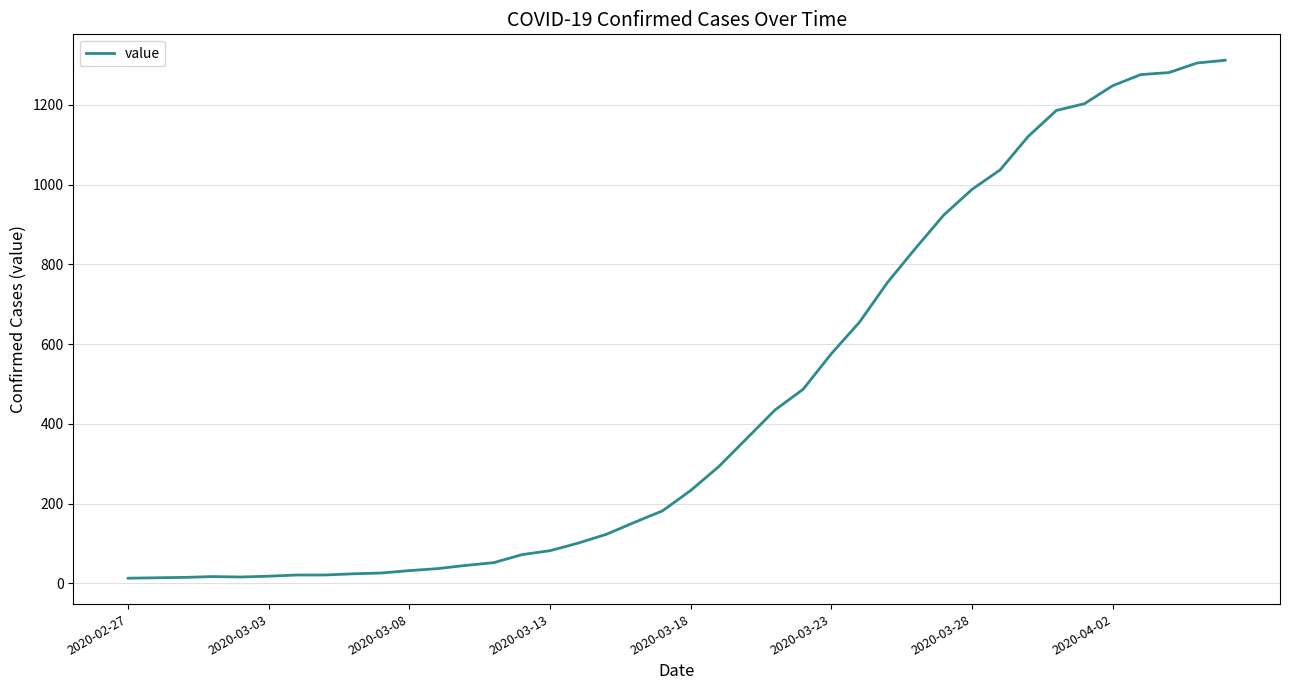

Is this an area chart (filled region under the line)?

No